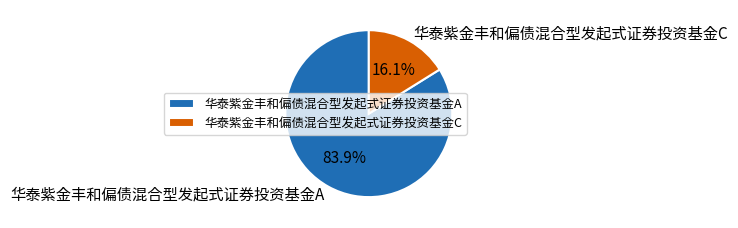

What is the total percentage of 华泰紫金丰和偏债混合型发起式证券投资基金C and 华泰紫金丰和偏债混合型发起式证券投资基金A?

100.0%